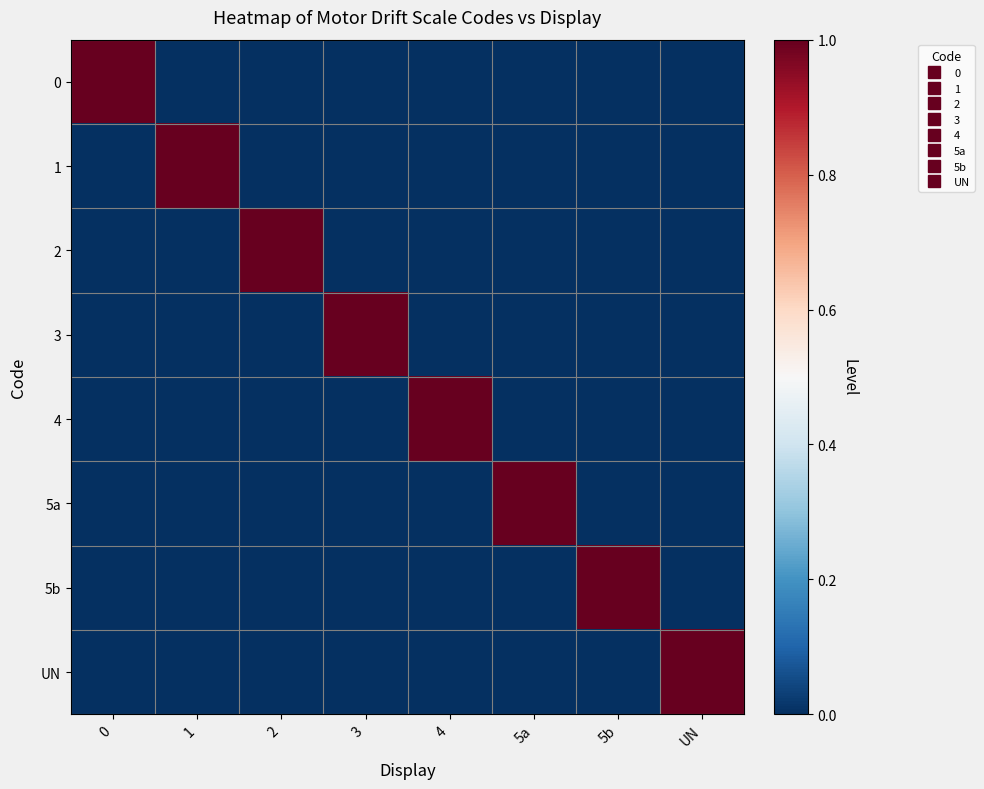

How many distinct data groups are displayed?

8